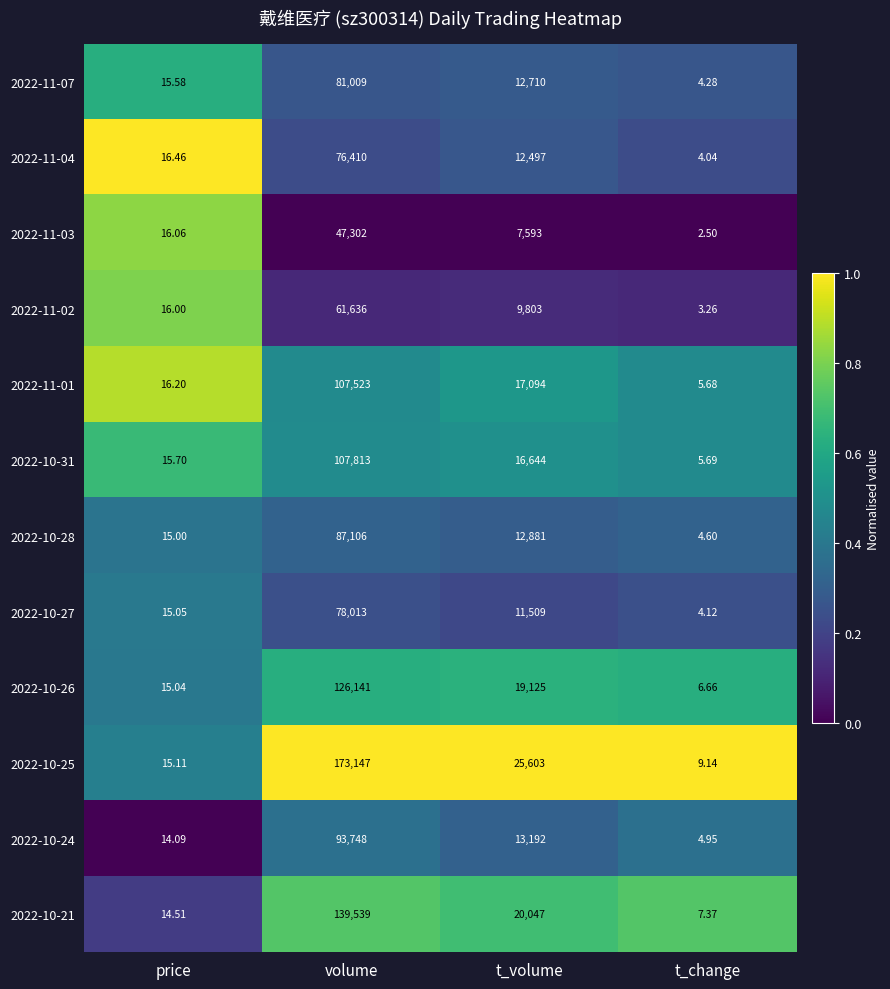

Which label corresponds to the largest value in the chart?

volume